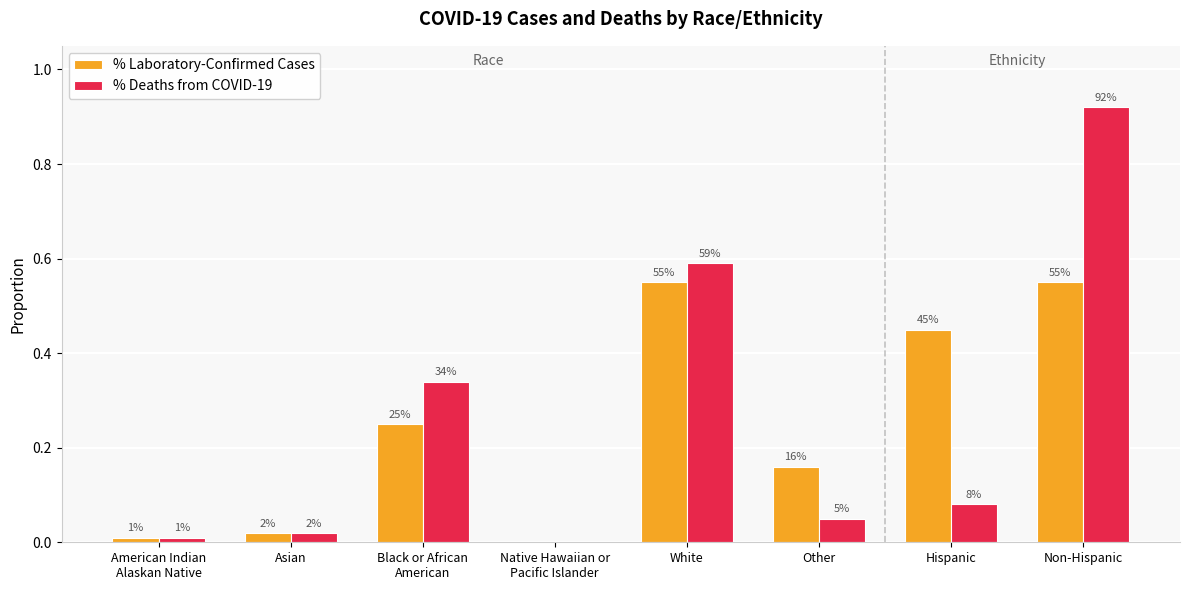

Reading left to right, extract all data points from this chart.

% Laboratory-Confirmed Cases: 0.0	0.0	0.2	0.0	0.6	0.2	0.5	0.6
% Deaths from COVID-19: 0.0	0.0	0.3	0.0	0.6	0.1	0.1	0.9